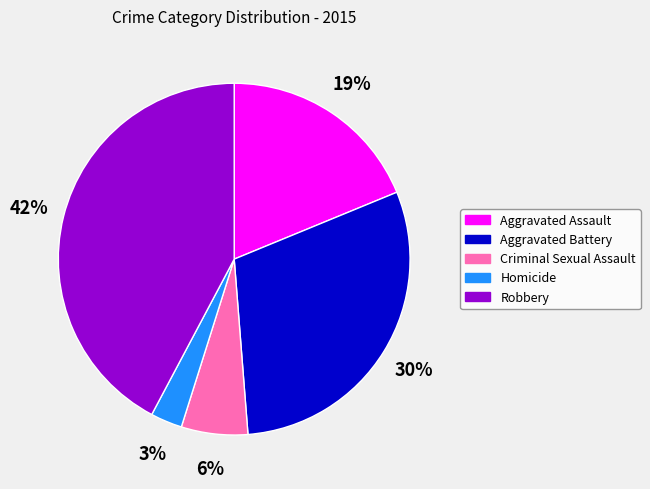

Does Aggravated Battery account for over 50% of the chart?

No